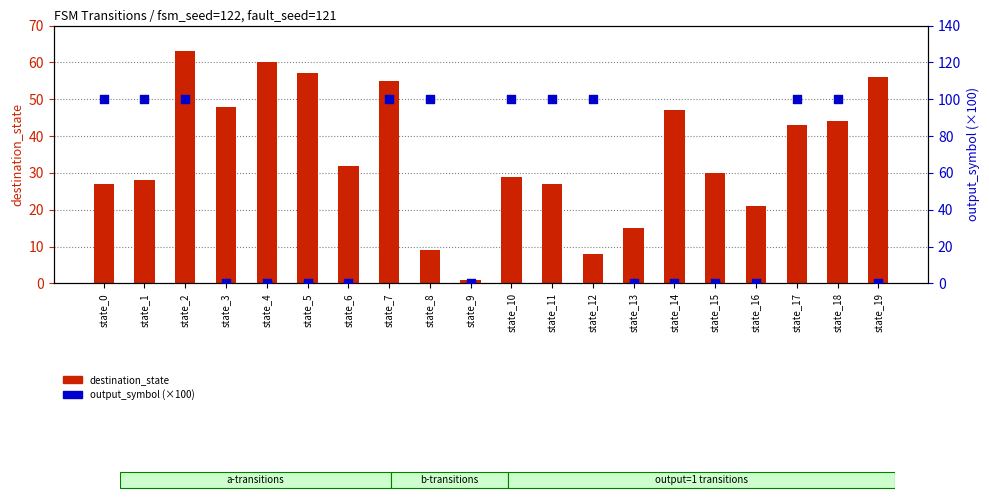

Which series reaches the minimum Y coordinate?

output_symbol (scaled %)